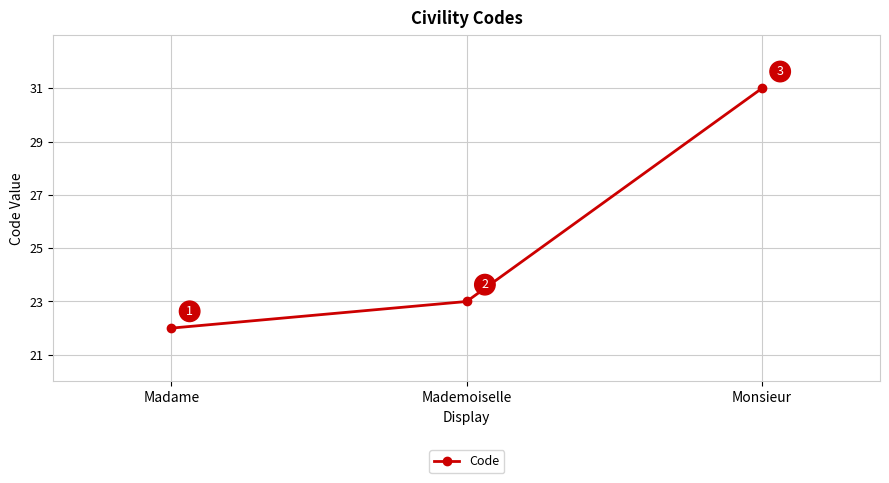

Does the chart have visible grid lines?

Yes